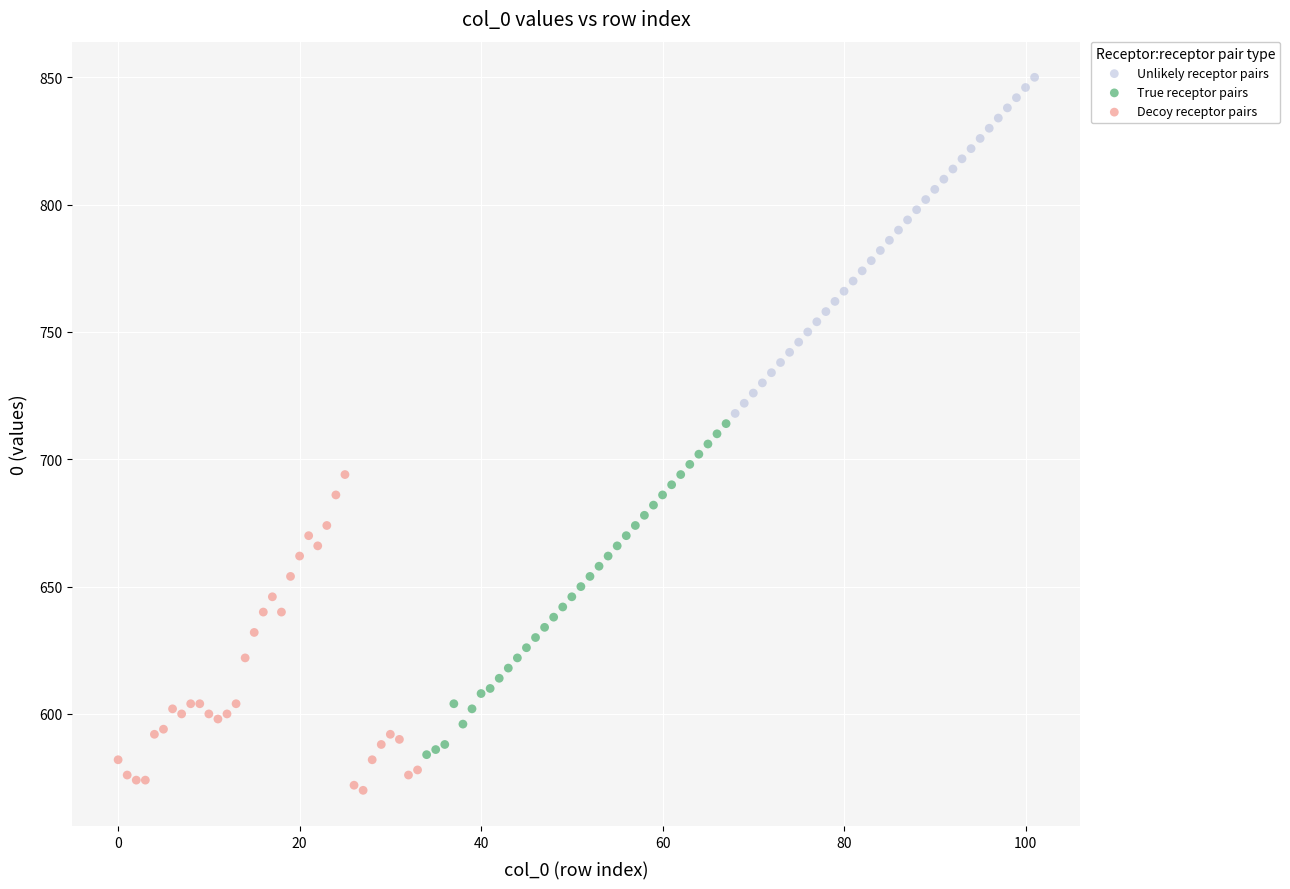

Which series contains the lowest Y value?

Decoy receptor pairs